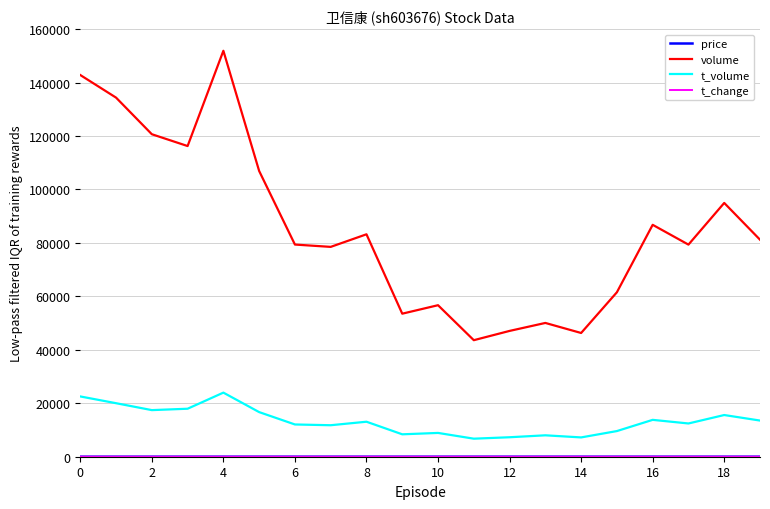

What is the highest value of the volume series?

151905.0